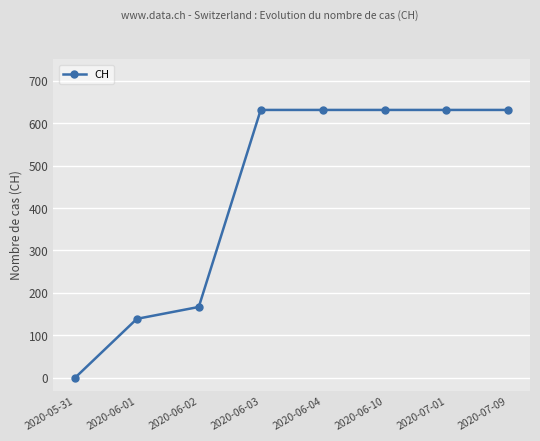

Reading left to right, extract all data points from this chart.

0	139	167	631	631	631	631	631